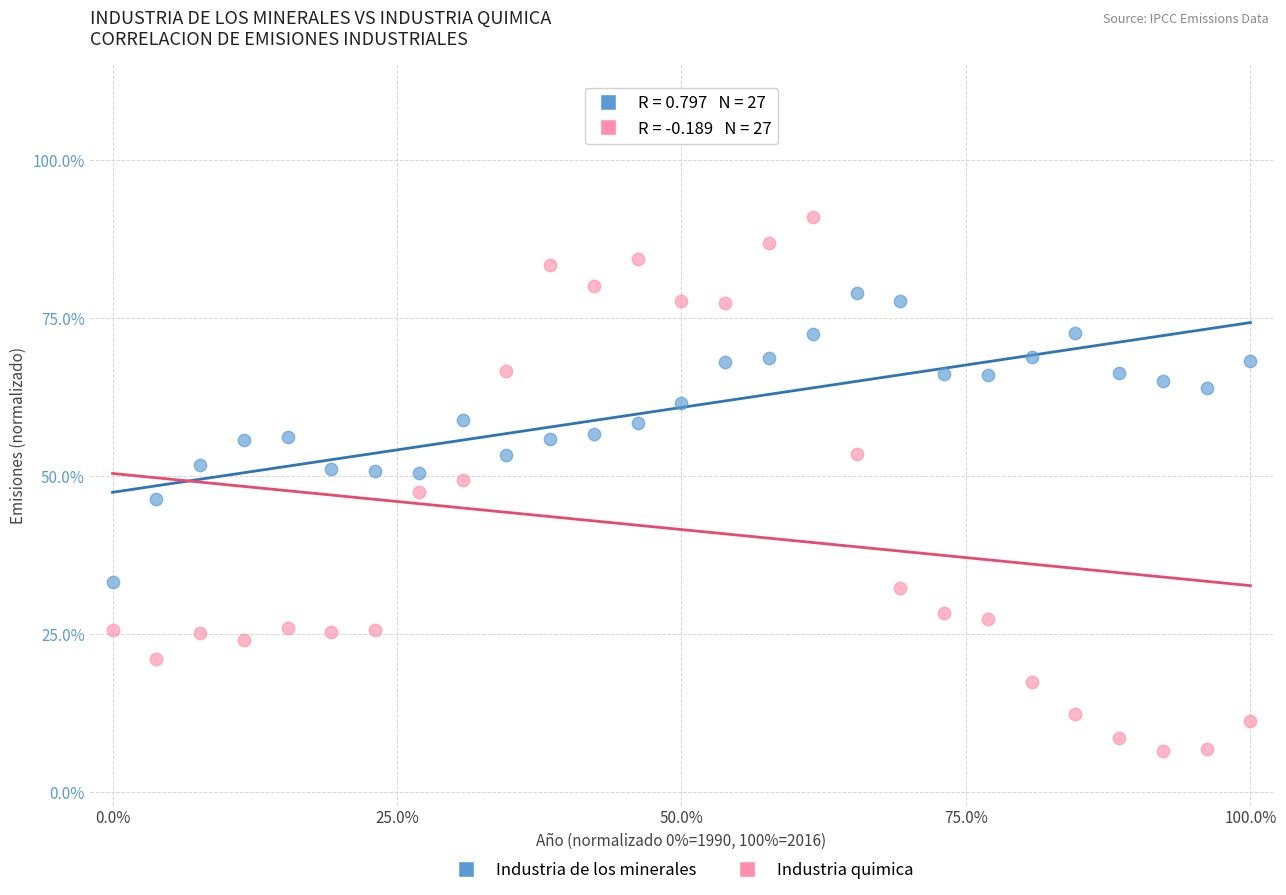

Which series contains the highest Y value?

Industria quimica